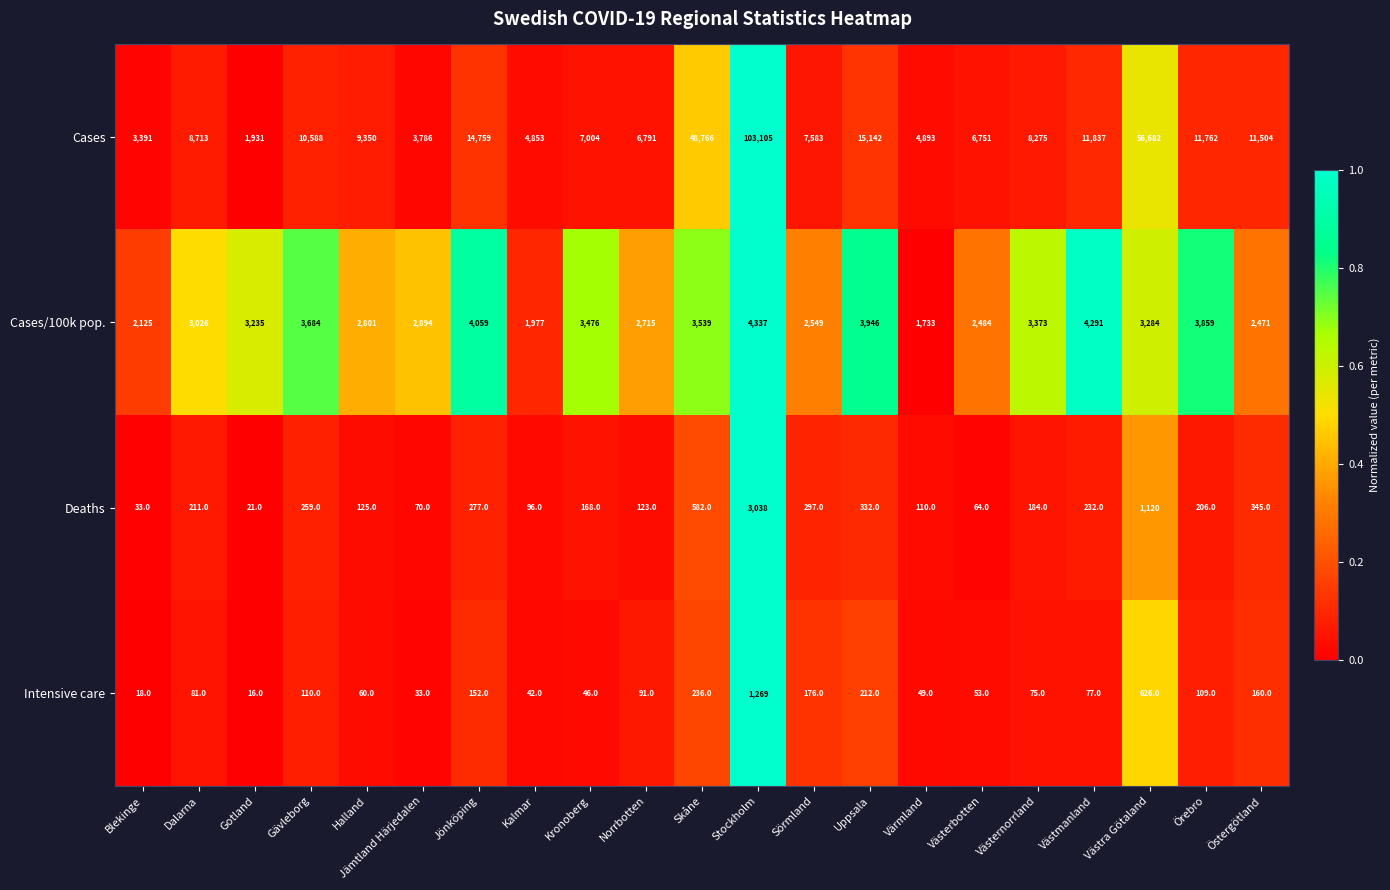

At which label does Deaths first exceed 206?

Dalarna